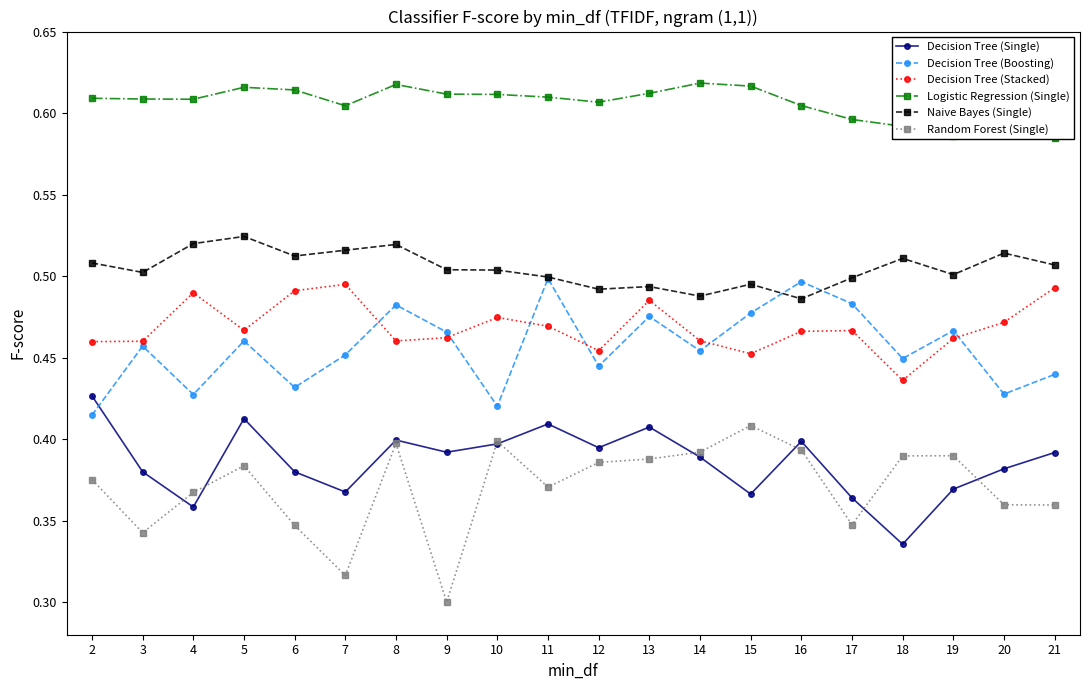

How many lines are shown in the chart?

6